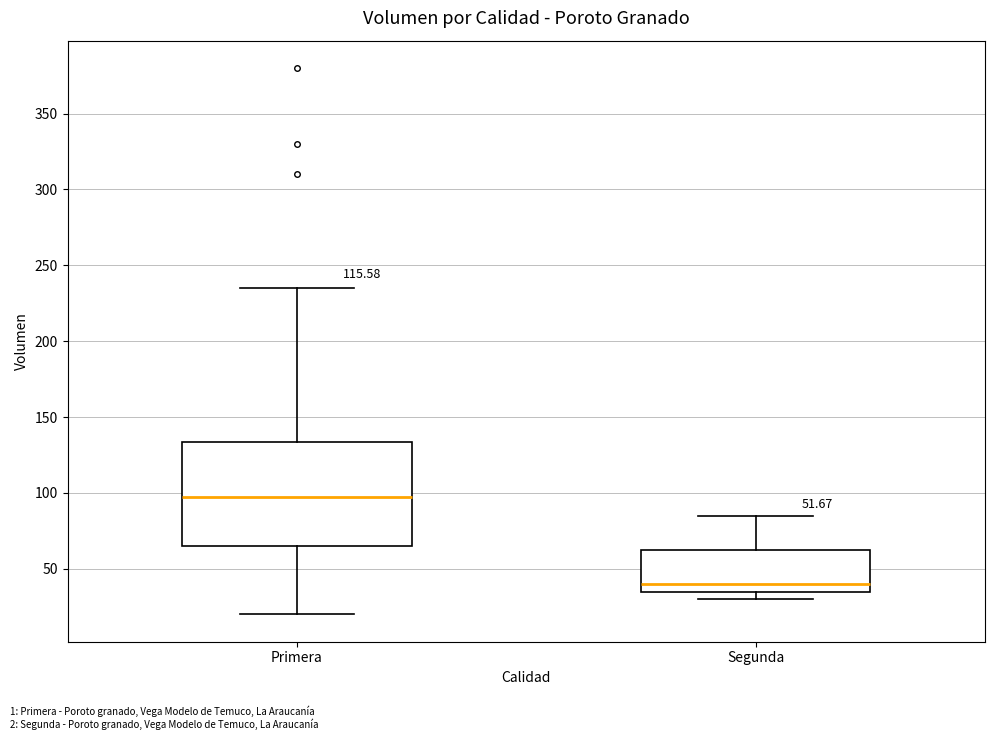

Reading left to right, read every box against the y-axis: the position of its median line, the range the box covers, and the ends of its whiskers. The values are not printed on the chart, so give them approximately, as read against the axis.

Primera: median 100, box 65 to 135, whiskers 20 to 235
Segunda: median 40, box 35 to 65, whiskers 30 to 85